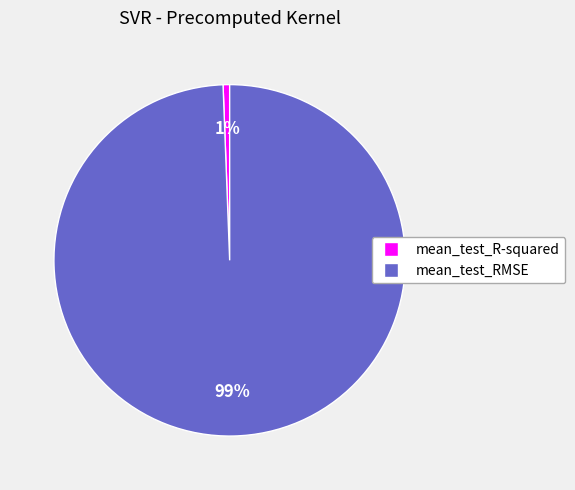

Count the number of slices in the pie.

2